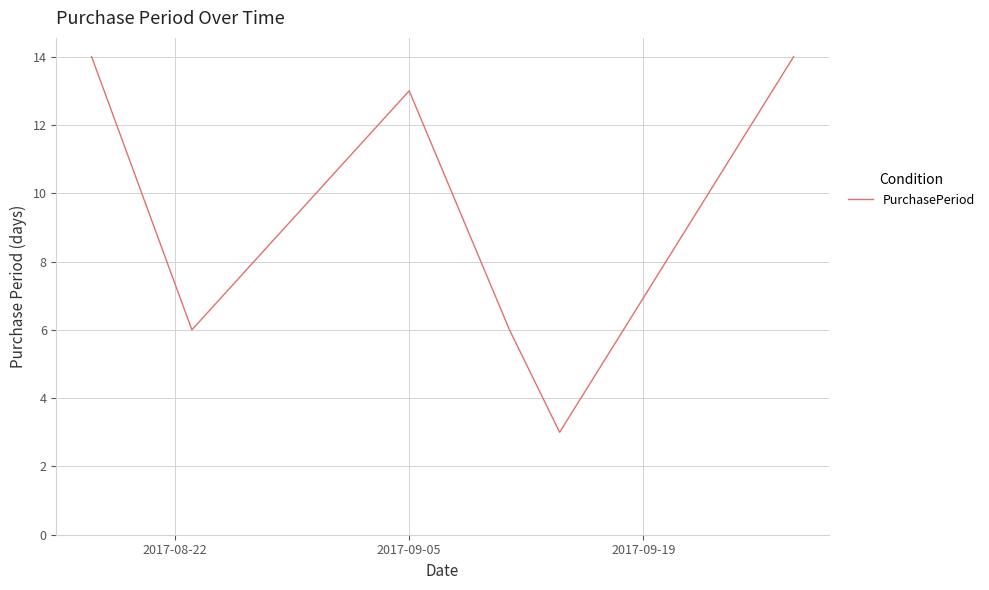

True or false: there are more than 0 points higher than both neighbors.

True